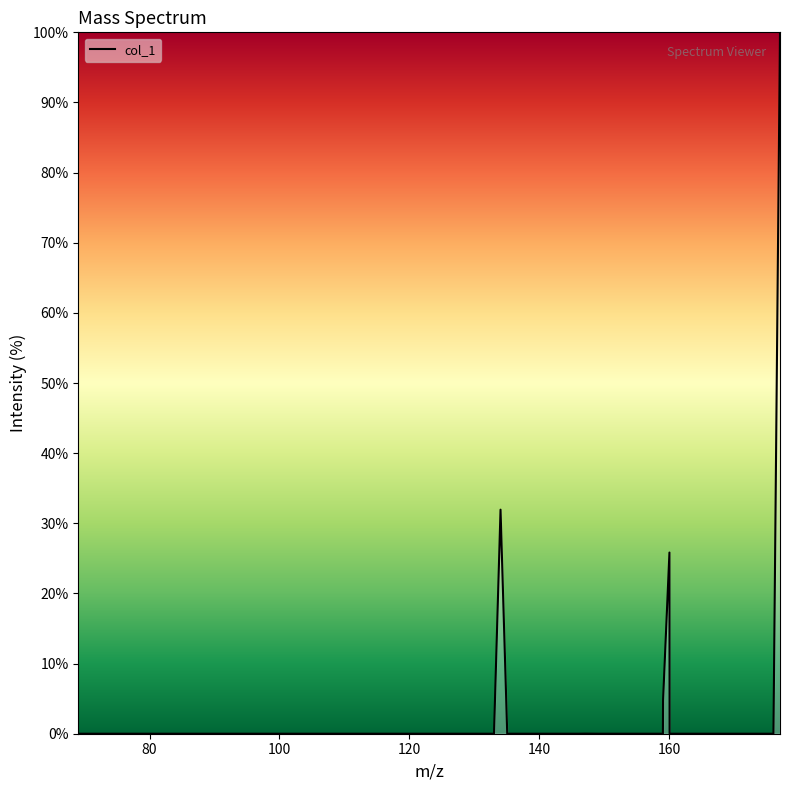

What is the sum of all values?

162.5